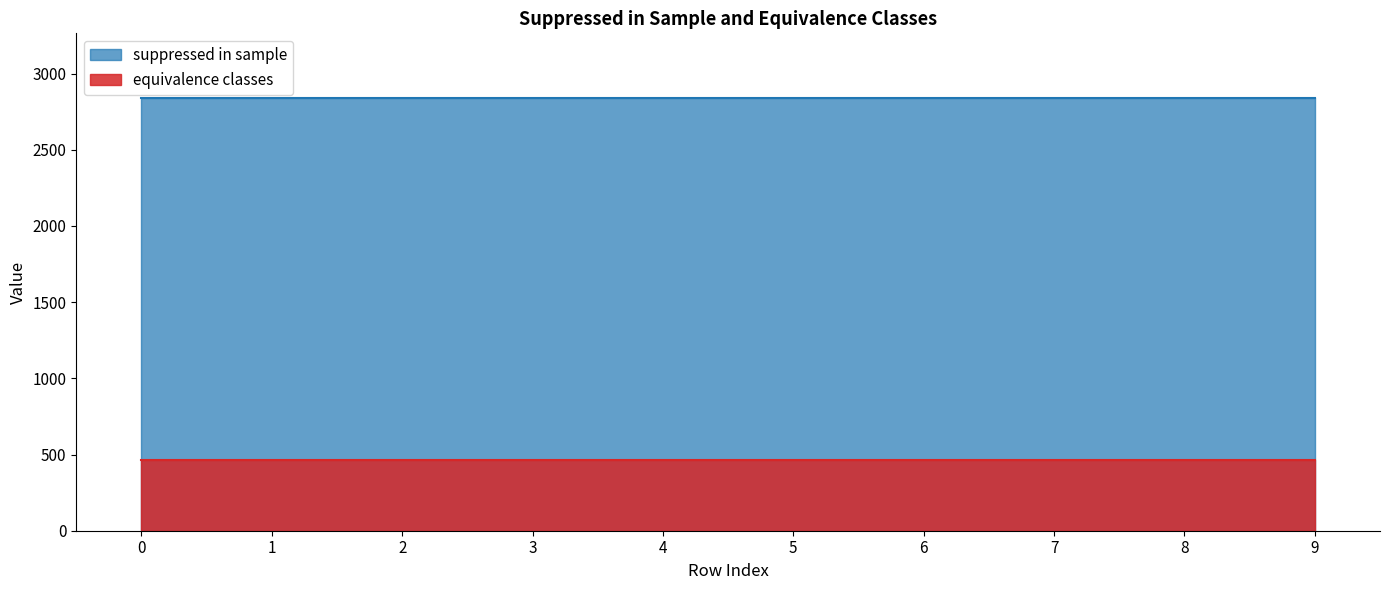

How many distinct data groups are displayed?

2